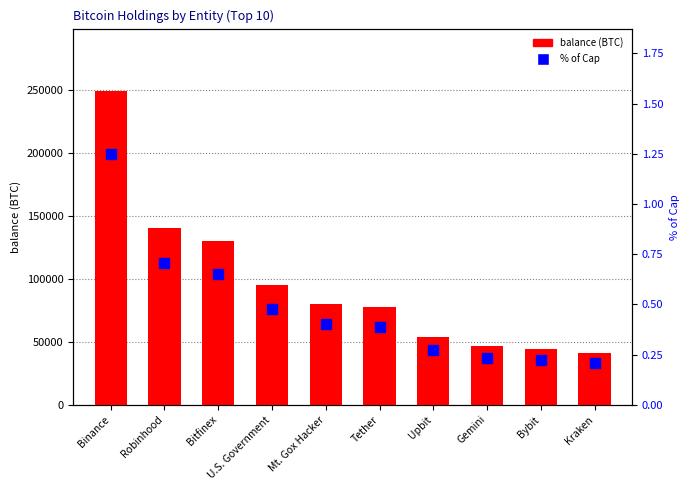

What is the value of the % of Cap bar at the 1st from the left?

1.2